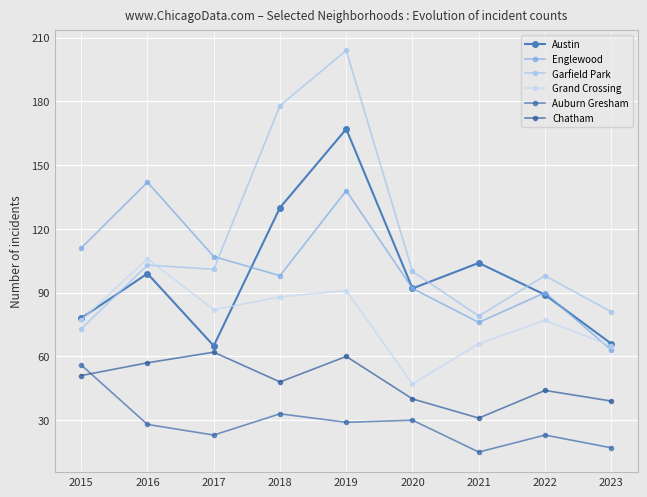

How many values in the Auburn Gresham series are below 28?

4